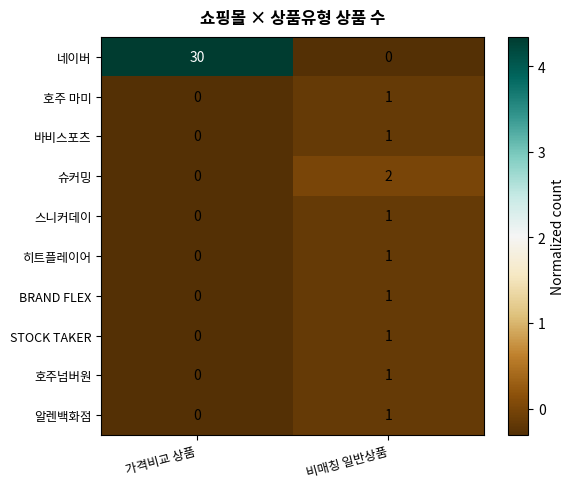

Which series has the widest spread of values?

네이버